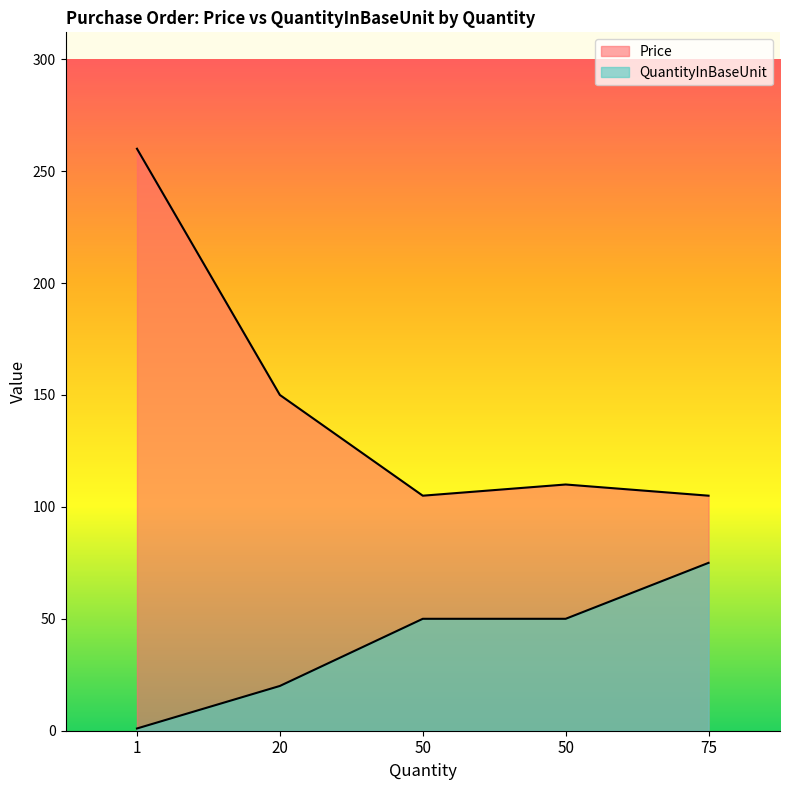

Read the Price value at 50, to the nearest 5.

110